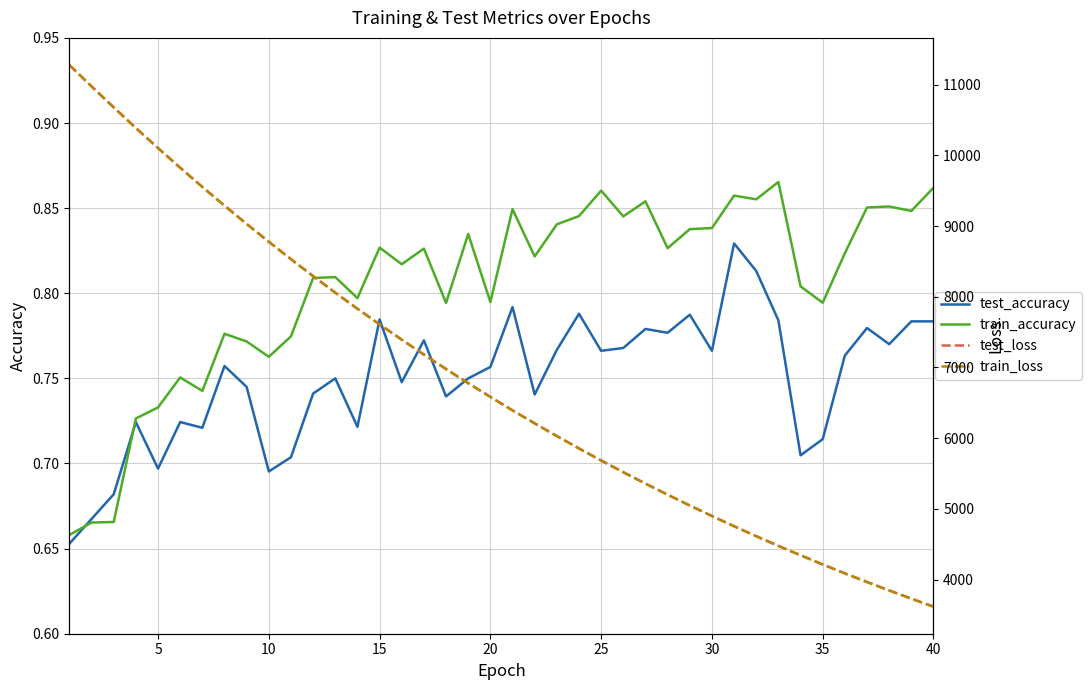

How many data points does each series have?

40